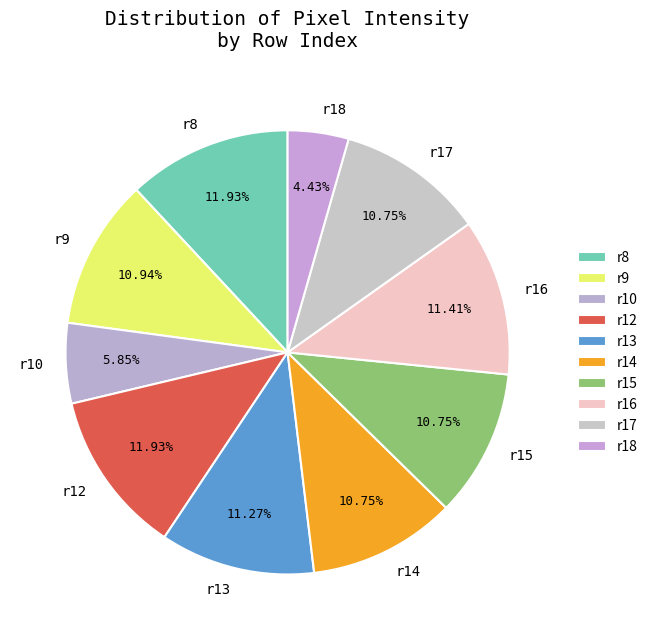

How many slices are in this pie chart?

10